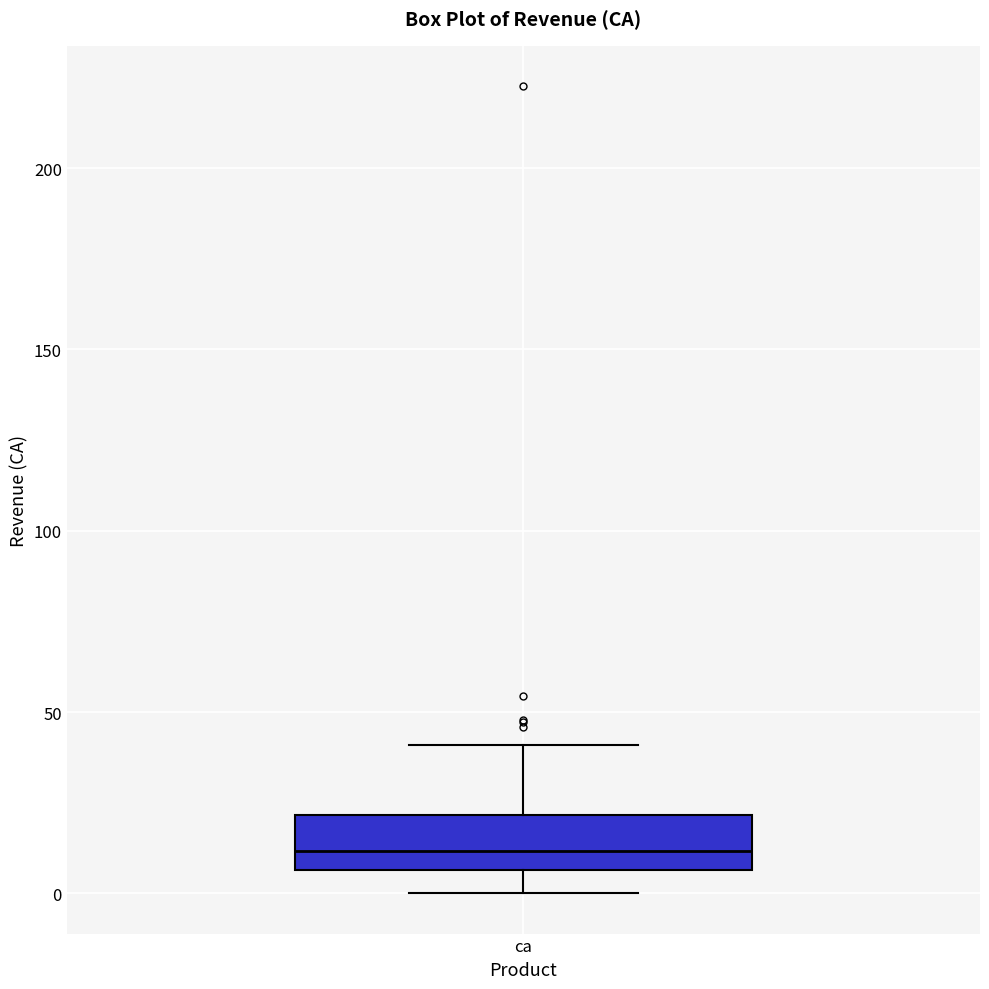

Transcribe this box plot: give where the median line is, the range the box spans, and where the two whiskers end, as read against the y-axis. The values are not printed on the chart, so give them approximately, as read against the axis.

median 10, box 5 to 20, whiskers 0 to 40